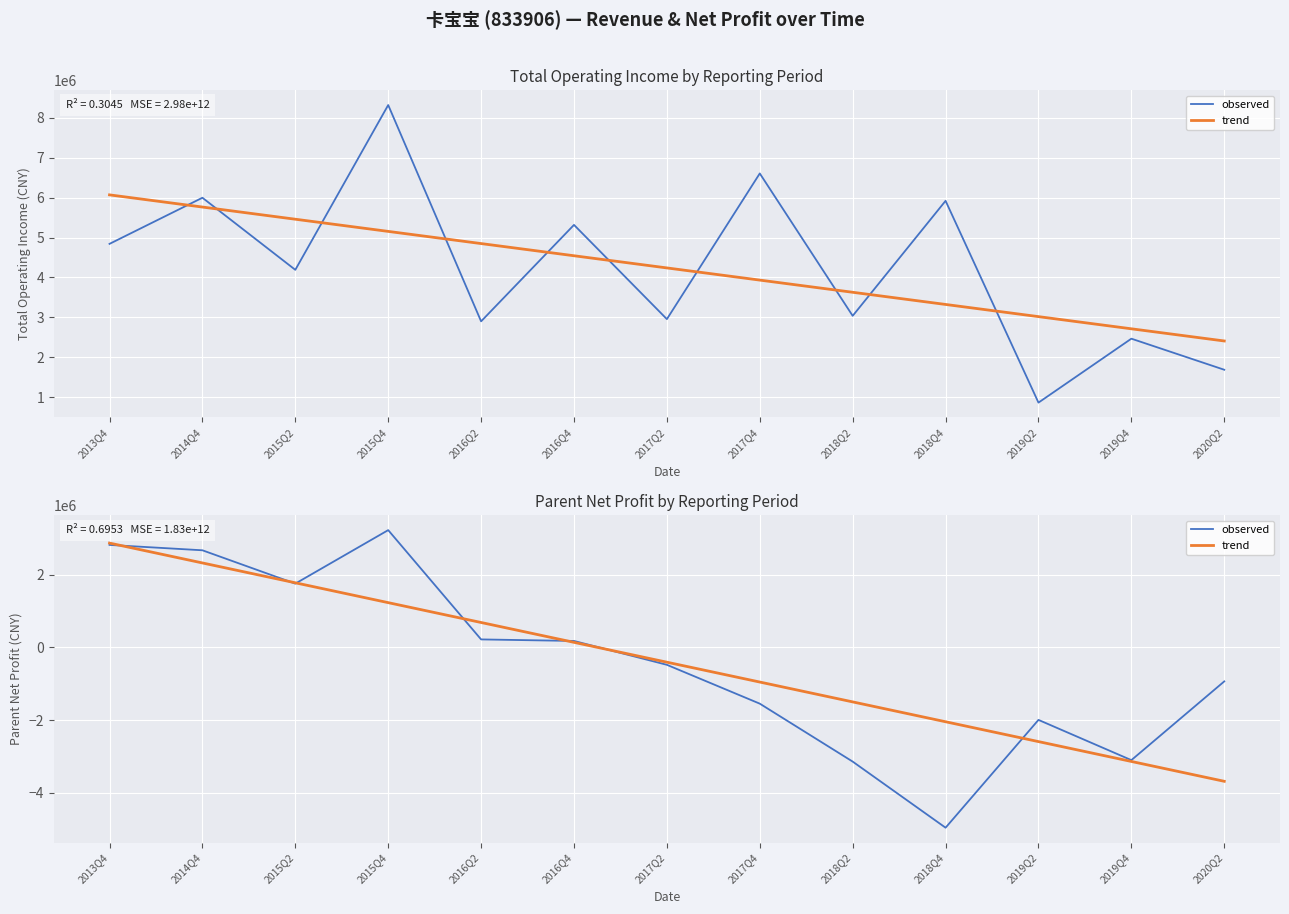

What is the difference between the maximum and minimum values in the trend series?

6556002.4